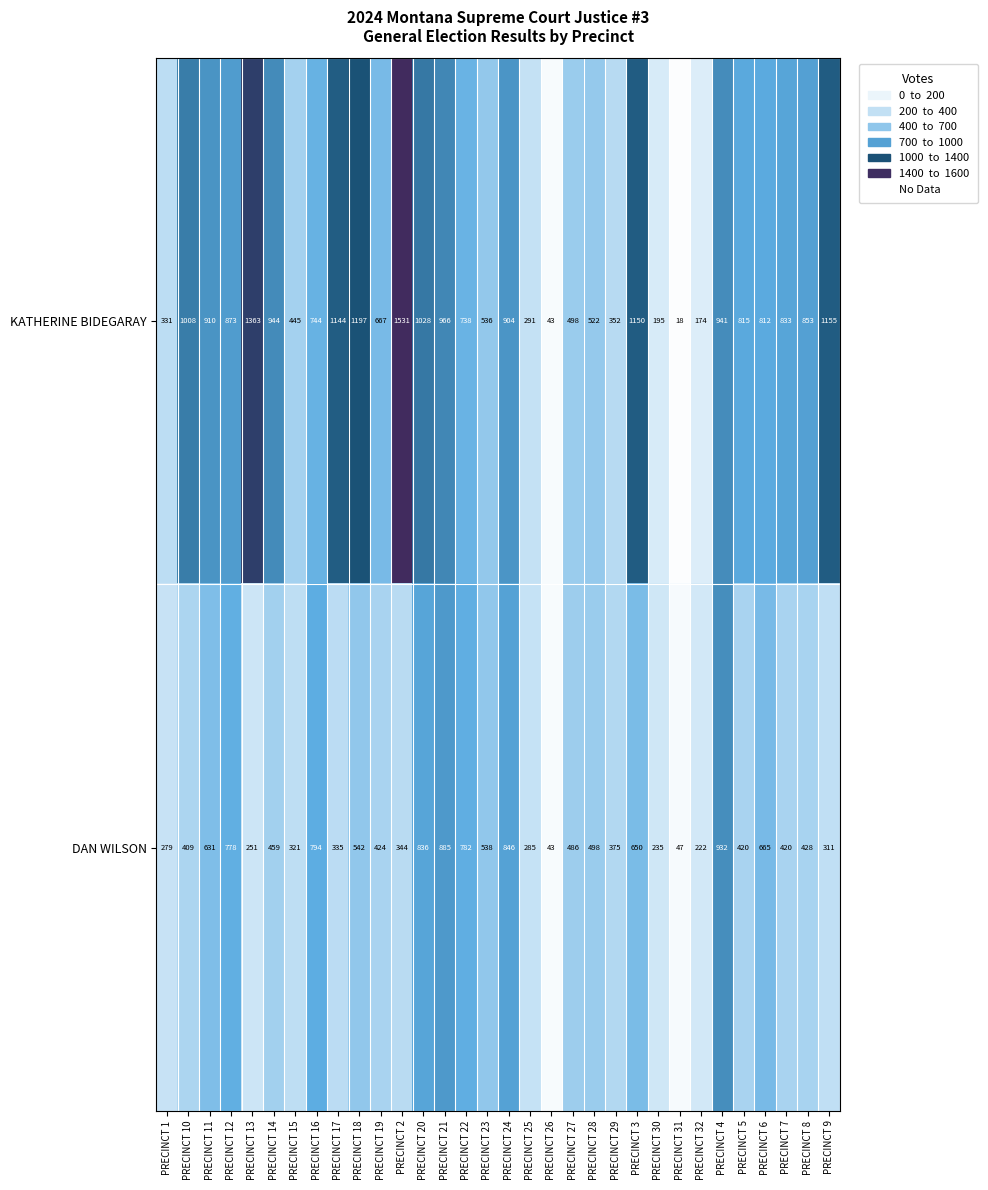

What is the highest value of the DAN WILSON series?

932